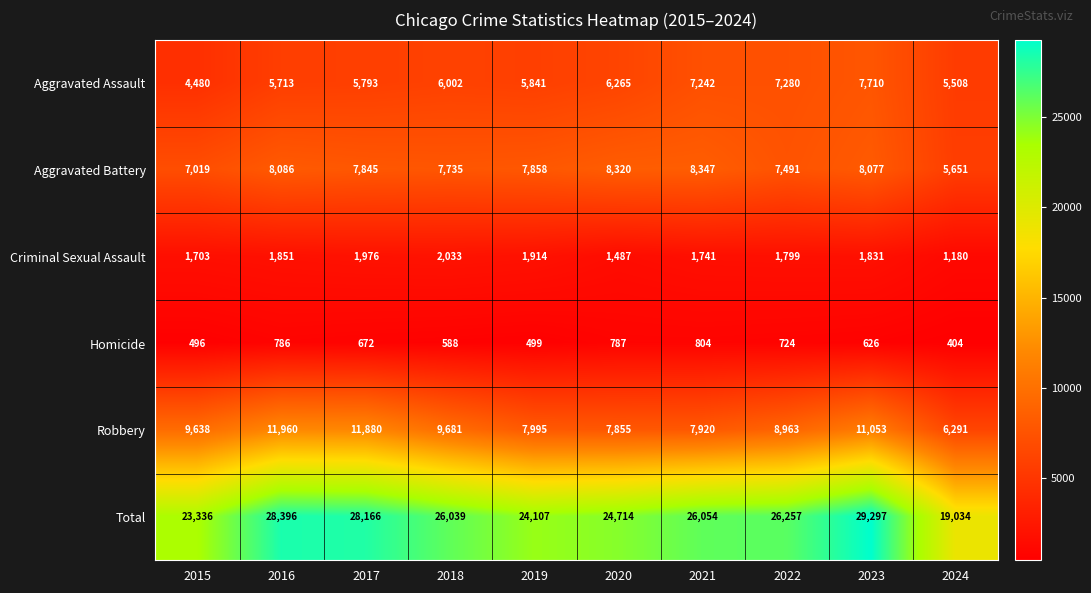

Where is Homicide nearest to the value 604?

2018